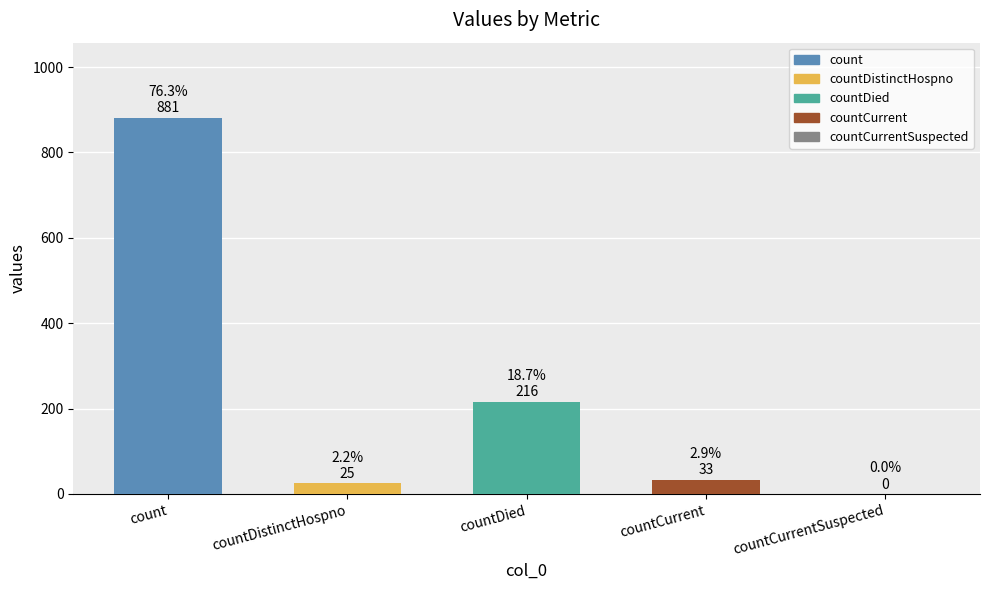

What is the average value?

231